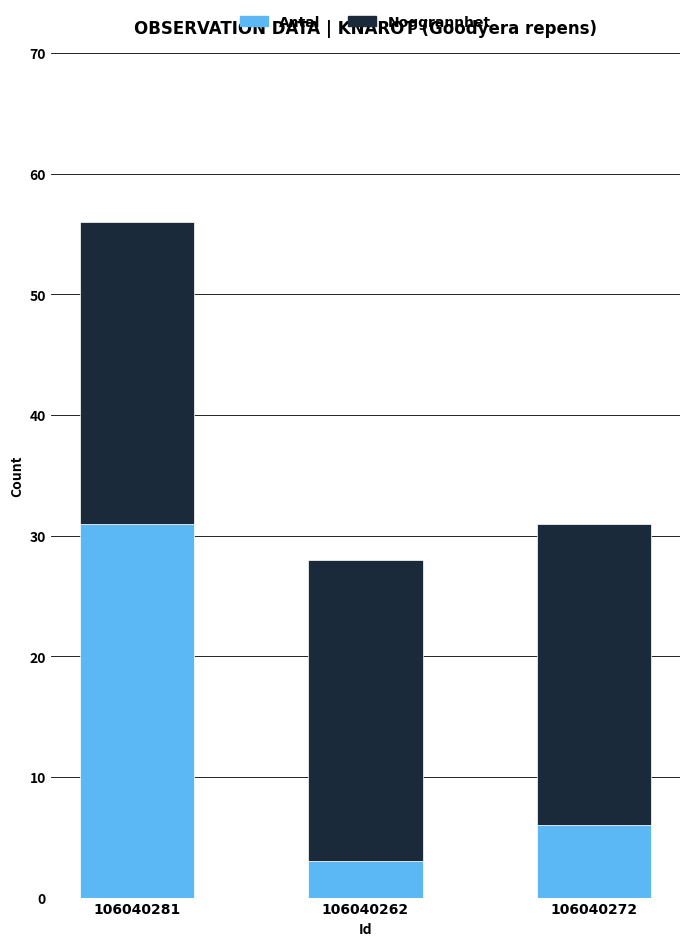

Are the bars horizontal?

No